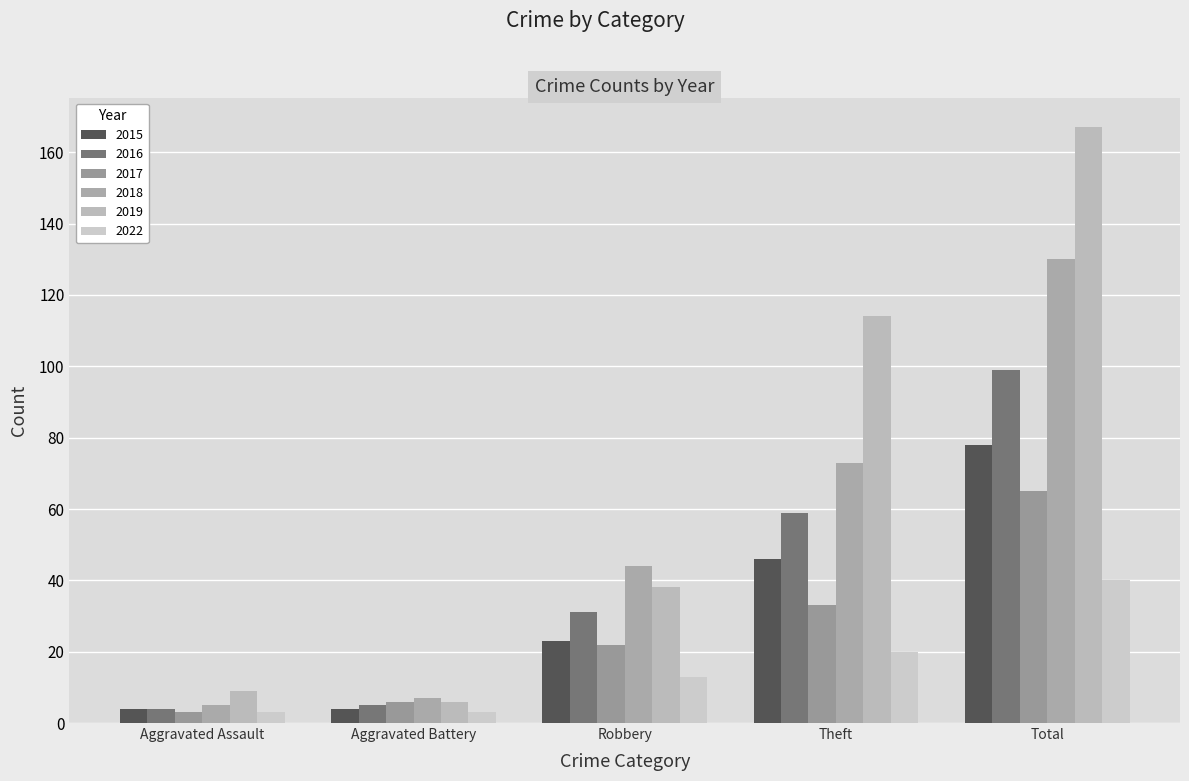

Which series has the largest range (max minus min)?

2019